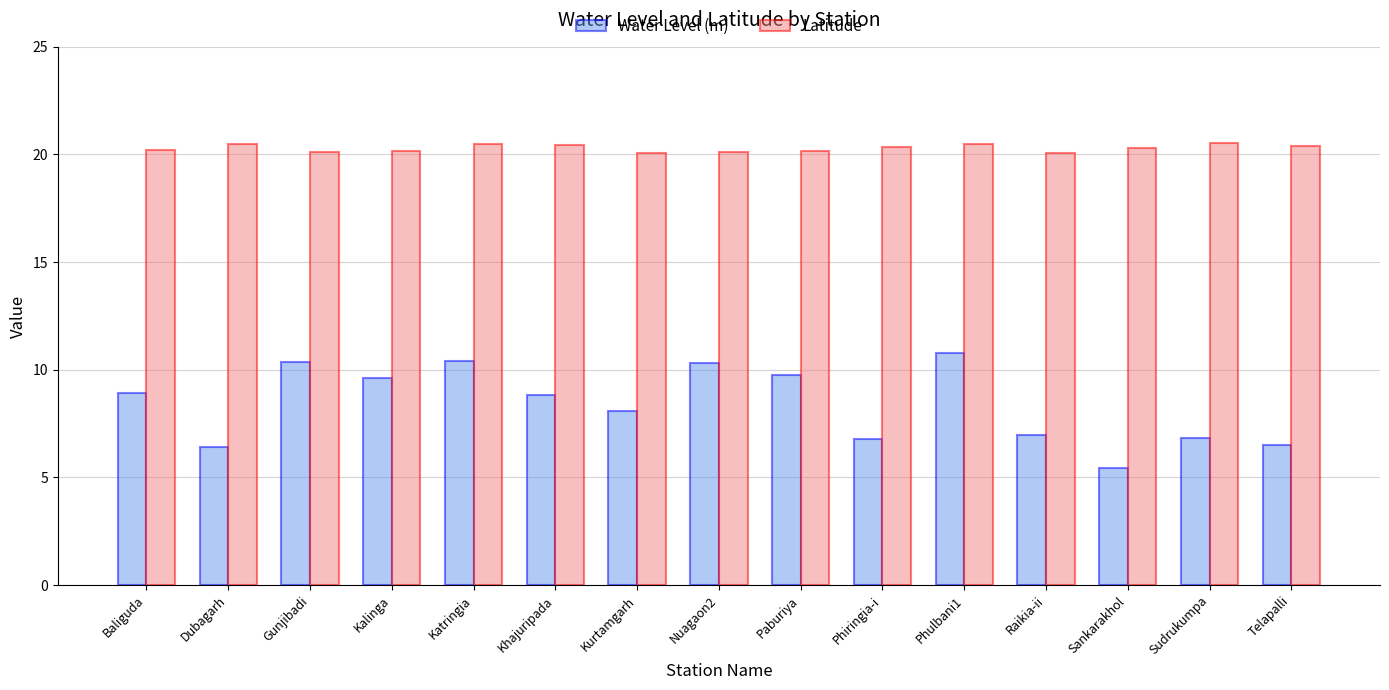

List the series in order of their overall mean, highest first.

Latitude, Water Level (m)